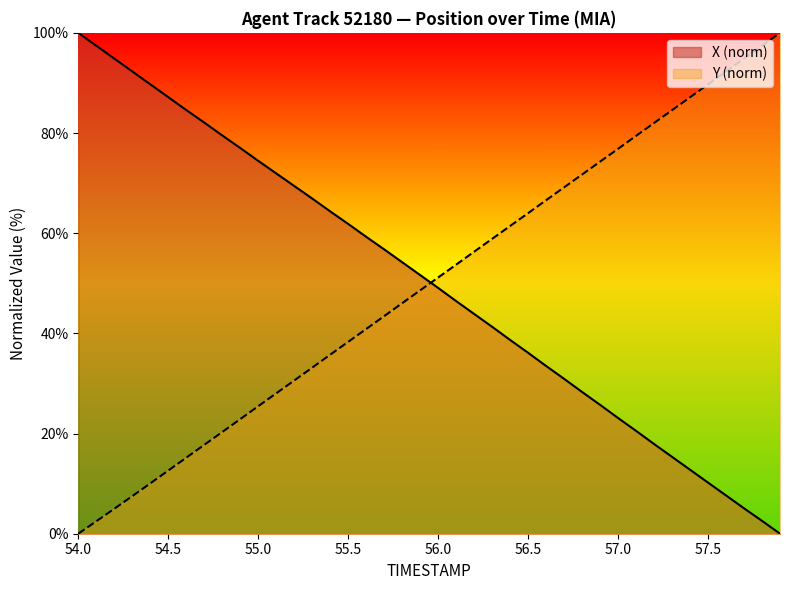

What is the sum of the Y values at 56.9 and 57.3?

158.8